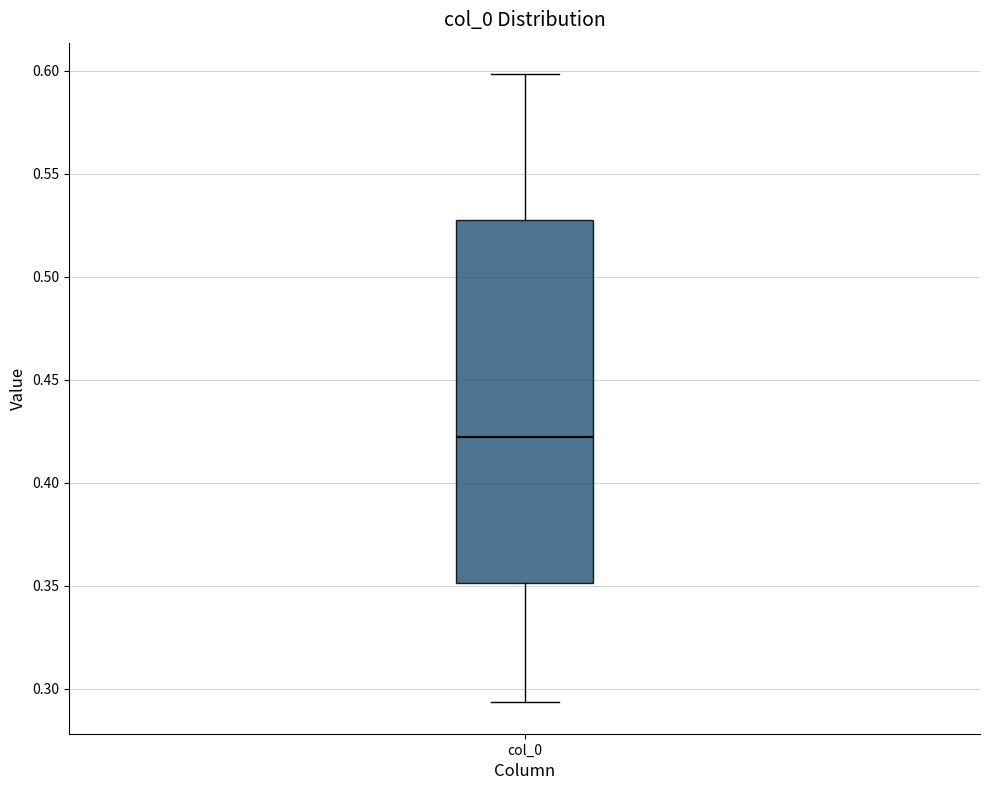

Read this box plot against the y-axis: the position of the median line, the range covered by the box, and the ends of both whiskers. The values are not printed on the chart, so give them approximately, as read against the axis.

median 0.420, box 0.350 to 0.530, whiskers 0.295 to 0.600